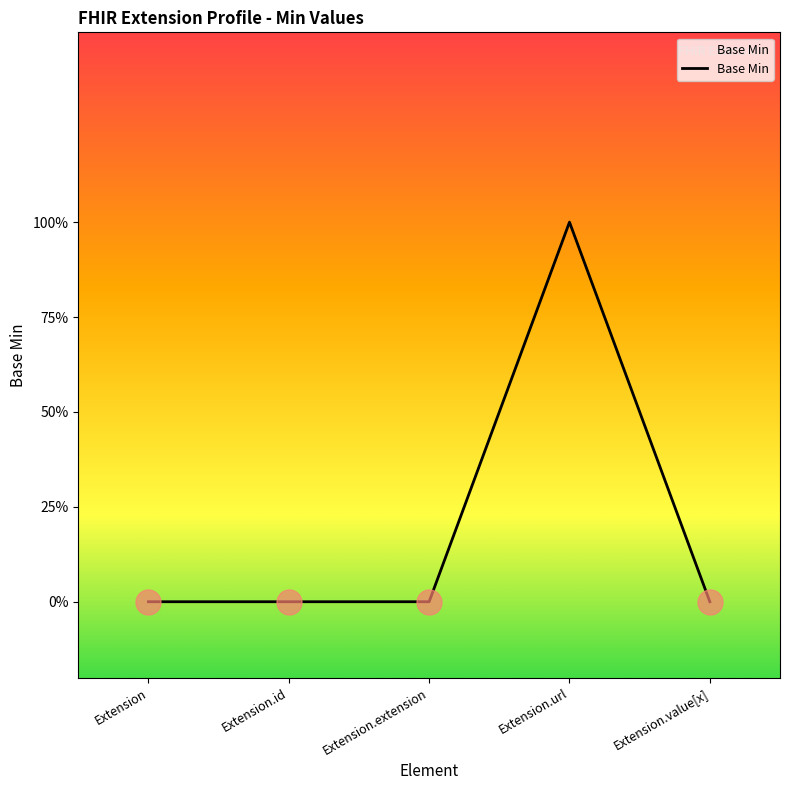

How many positive values are there?

1